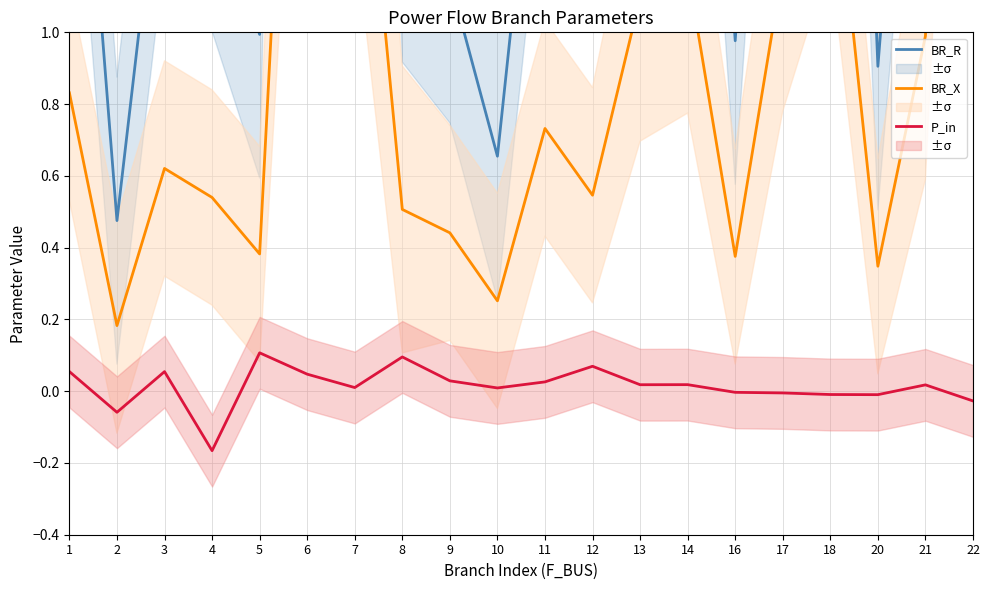

Which series has the widest spread of values?

BR_R